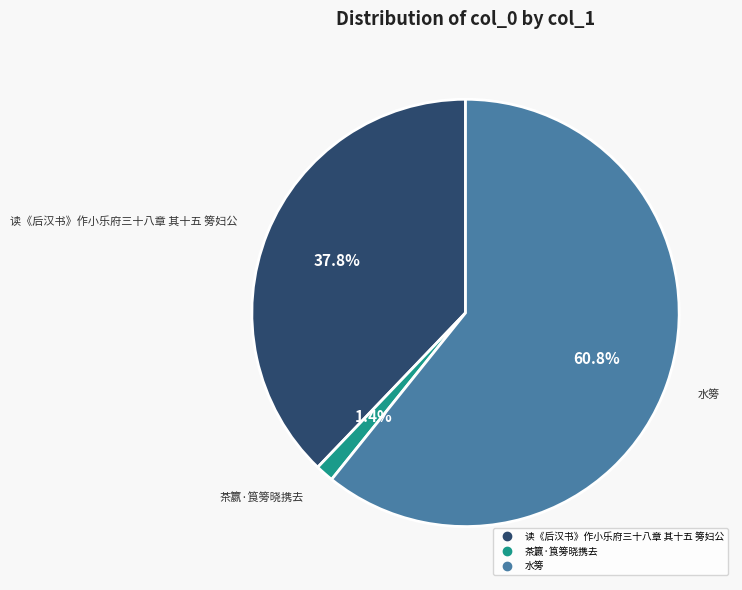

Is it true that 茶籝·筤篣晓携去 is 1% of the pie?

True